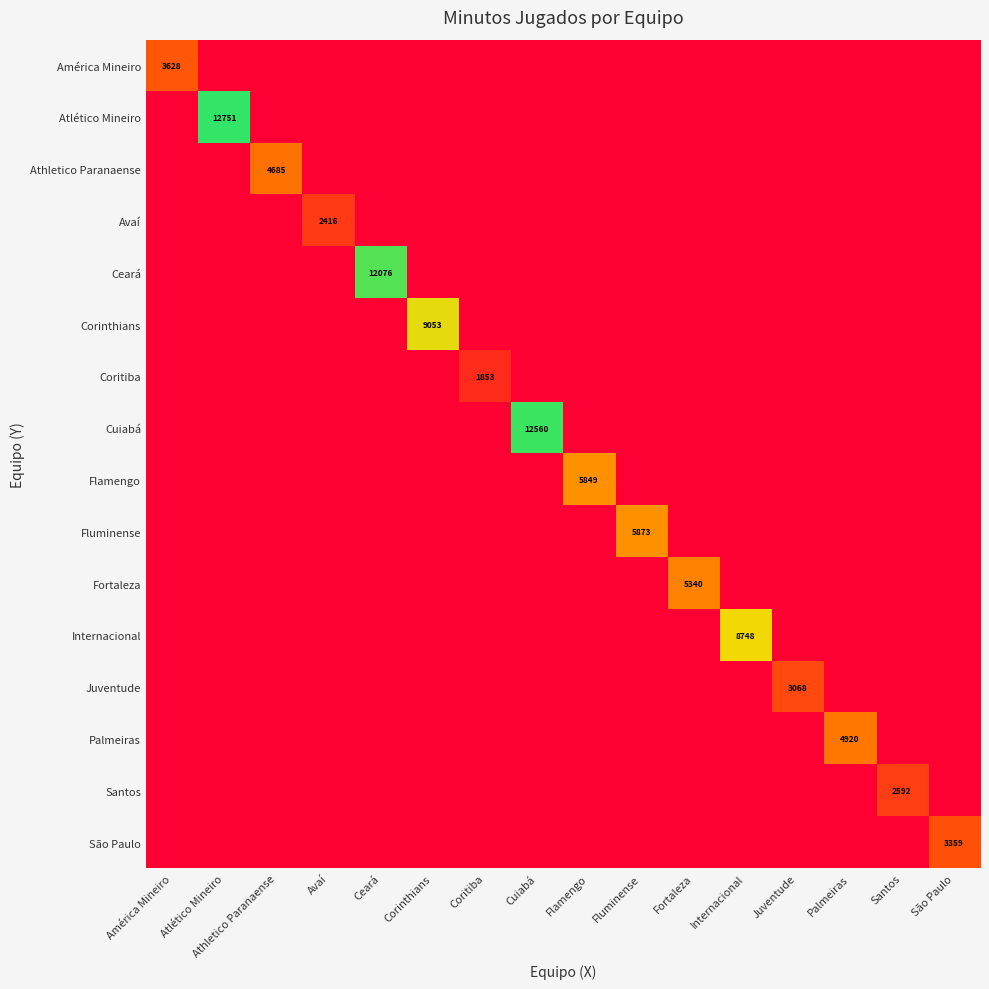

True or false: Juventude has a value of 3068 at Juventude.

True